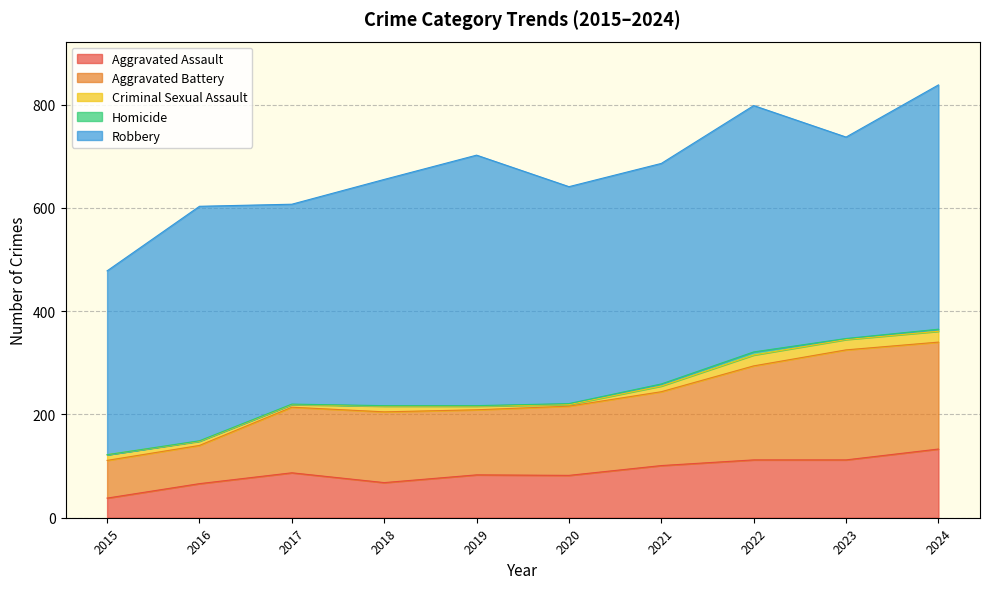

At which category is the sum across all series the highest?

2024